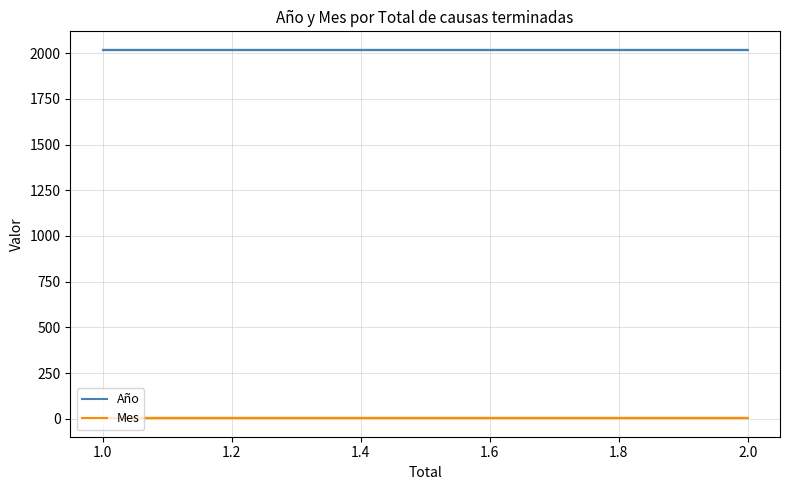

True or false: Mes has more than 2 points higher than both neighbors.

False